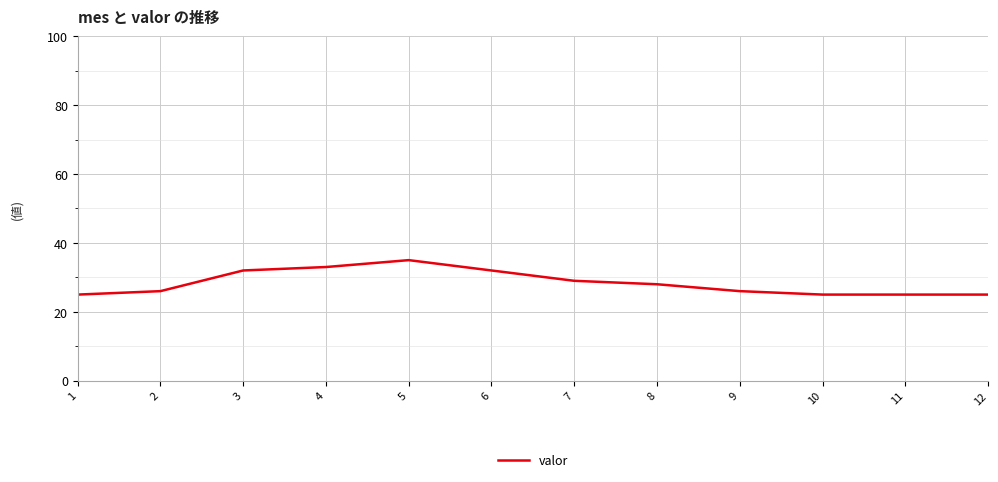

Which category has the highest value across all series?

5